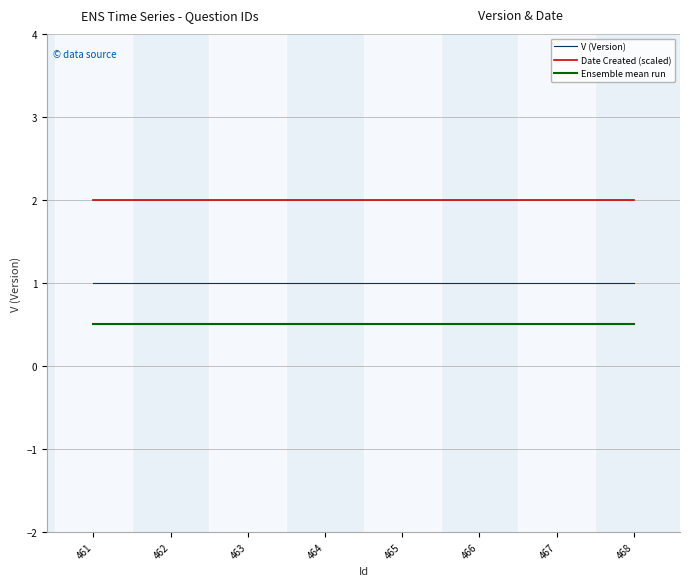

True or false: Date Created (scaled) and Ensemble mean run intersect in this chart.

False